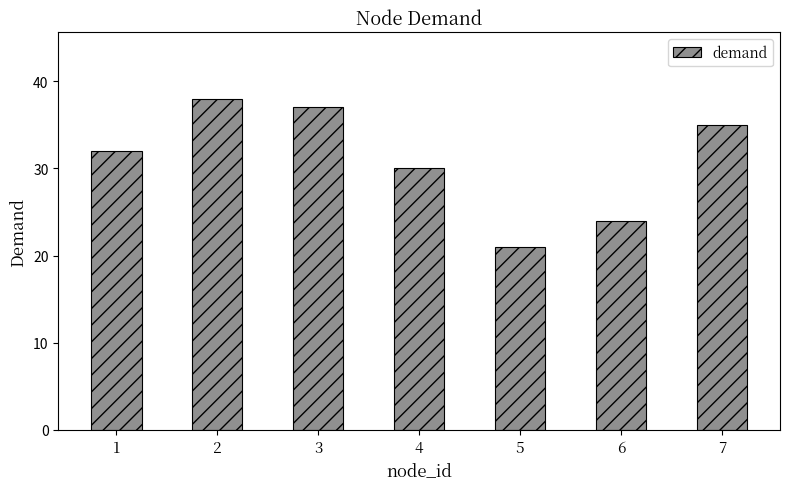

What is the ratio of the value at 4 to the value at 3?

0.8